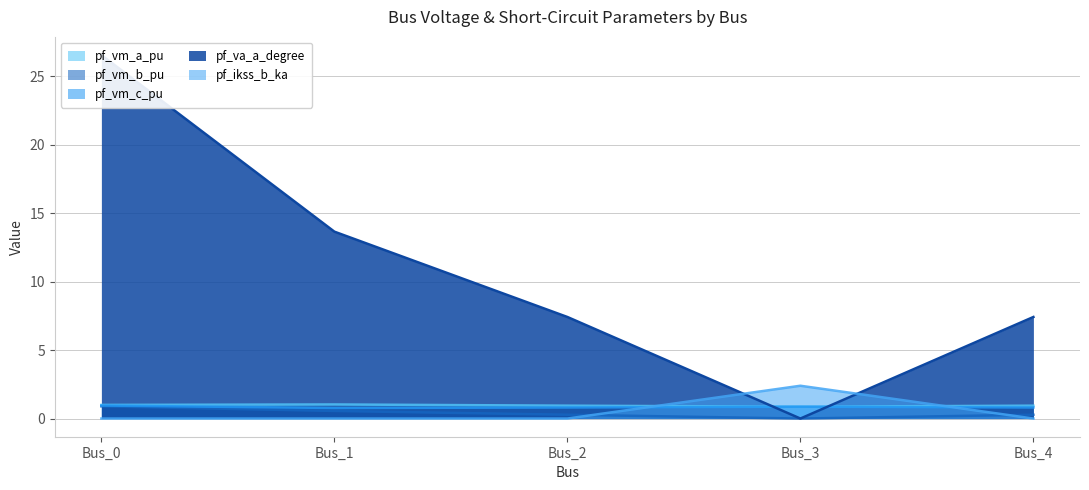

What is the value of the pf_va_a_degree point at the 5th from the left?

7.4